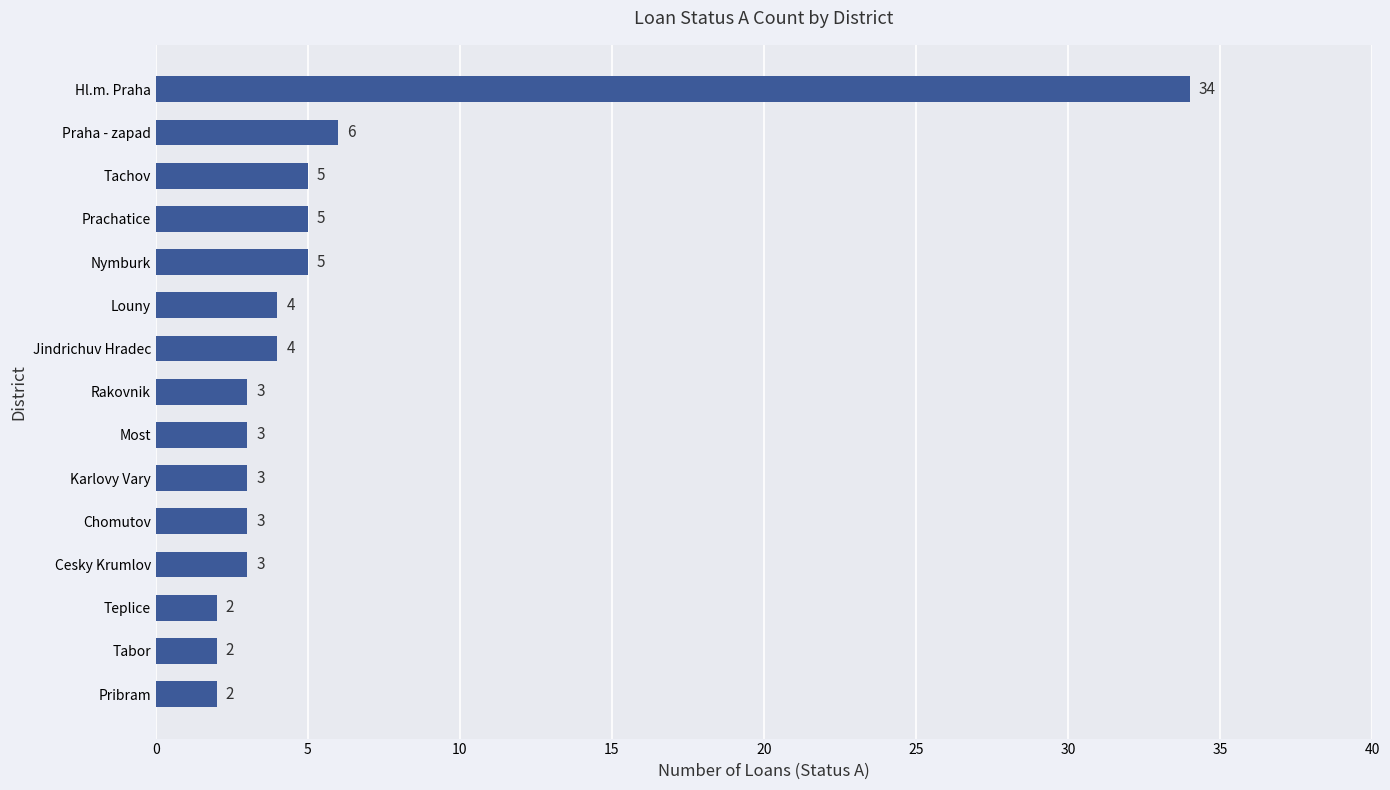

True or false: the data shows 4 at Louny.

True